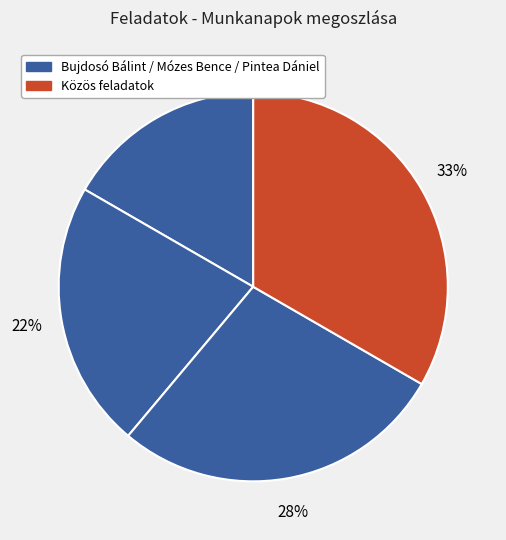

How many slices are in this pie chart?

4